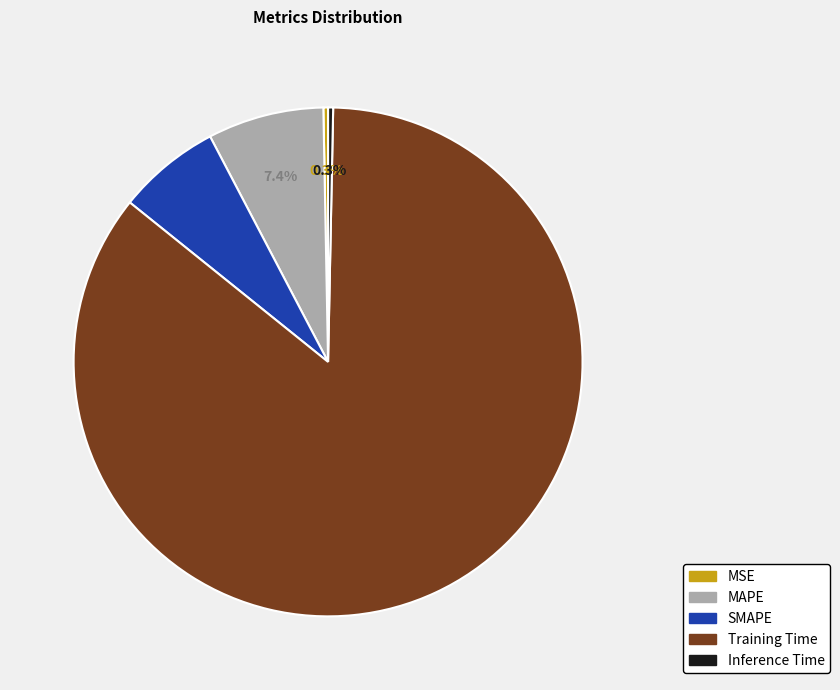

Do SMAPE and Inference Time together represent more than half of the pie?

No